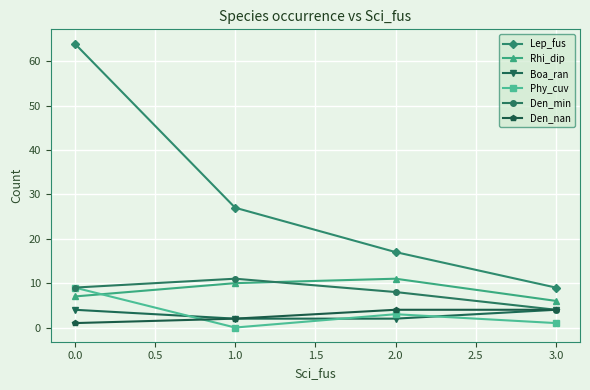

What is the spread (max minus min) of values at 1.0?

27